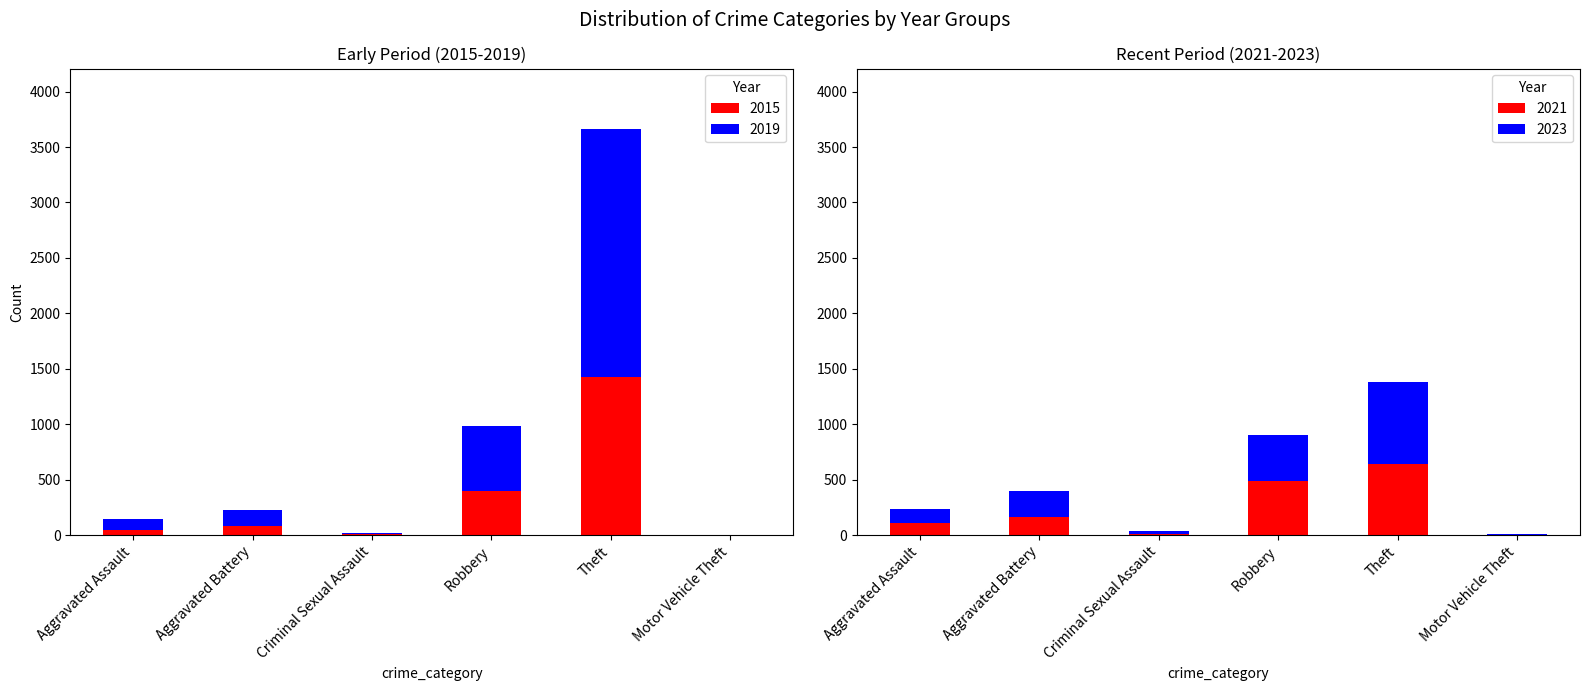

What is the minimum value shown in the chart?

1